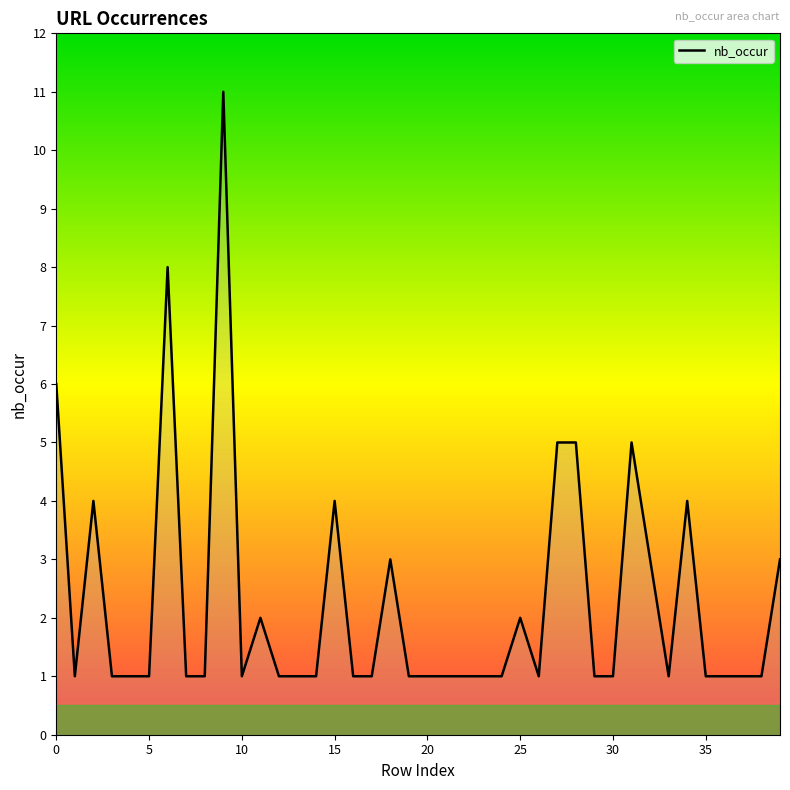

What is the difference between the maximum and minimum values?

10